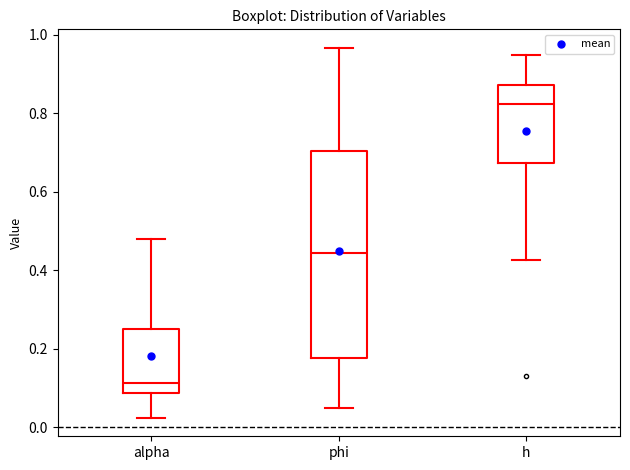

Reading left to right, transcribe this box plot: for each box, give where its median line is, the range the box spans, and where its two whiskers end, as read against the y-axis. The values are not printed on the chart, so give them approximately, as read against the axis.

alpha: median 0.12, box 0.08 to 0.26, whiskers 0.02 to 0.48
phi: median 0.44, box 0.18 to 0.70, whiskers 0.04 to 0.96
h: median 0.82, box 0.68 to 0.88, whiskers 0.42 to 0.94